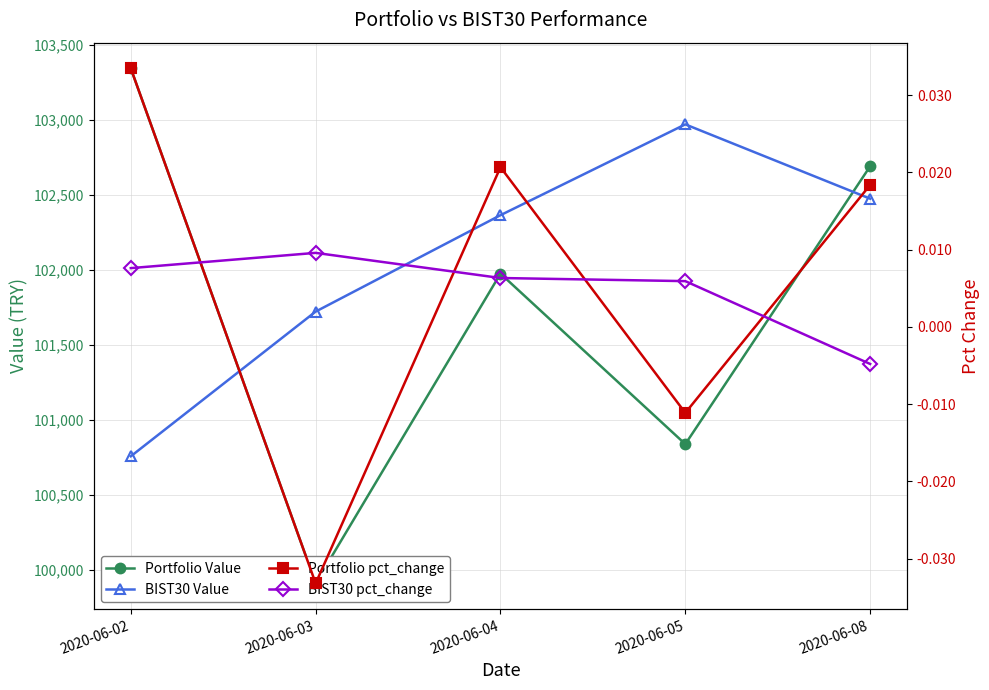

True or false: Portfolio Value and Portfolio pct_change cross at least once.

False